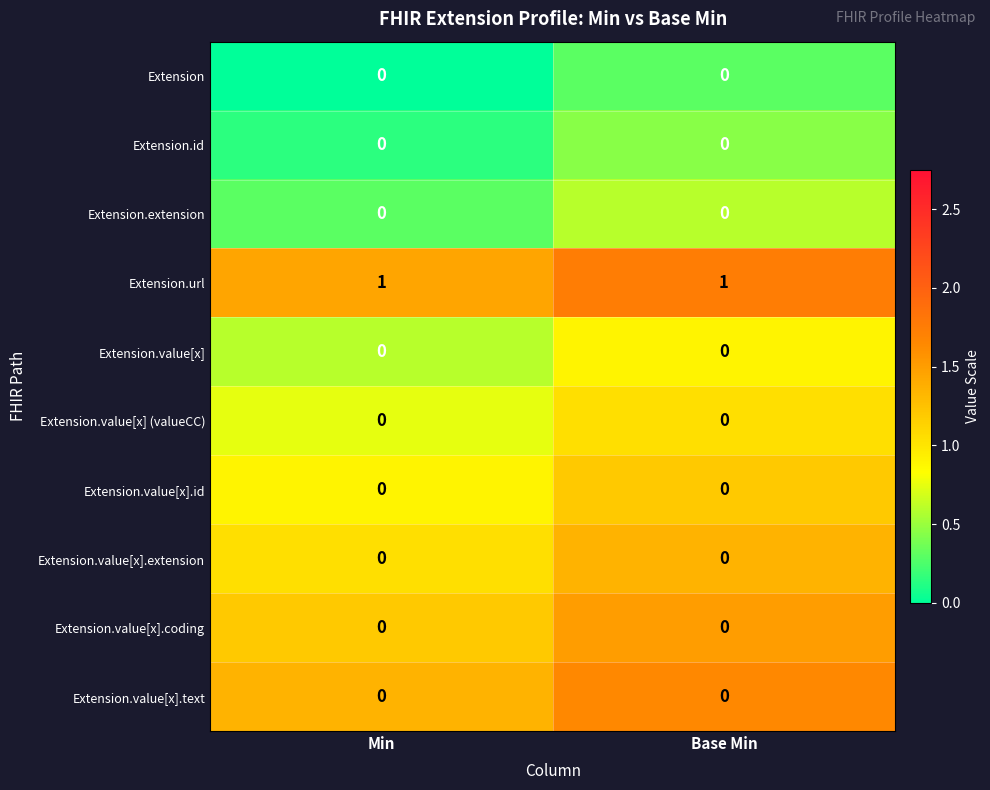

Reading right to left, transcribe all the data shown in this chart.

Extension: Base Min=0	Min=0
Extension.id: Base Min=0	Min=0
Extension.extension: Base Min=0	Min=0
Extension.url: Base Min=1	Min=1
Extension.value[x]: Base Min=0	Min=0
Extension.value[x] (valueCC): Base Min=0	Min=0
Extension.value[x].id: Base Min=0	Min=0
Extension.value[x].extension: Base Min=0	Min=0
Extension.value[x].coding: Base Min=0	Min=0
Extension.value[x].text: Base Min=0	Min=0